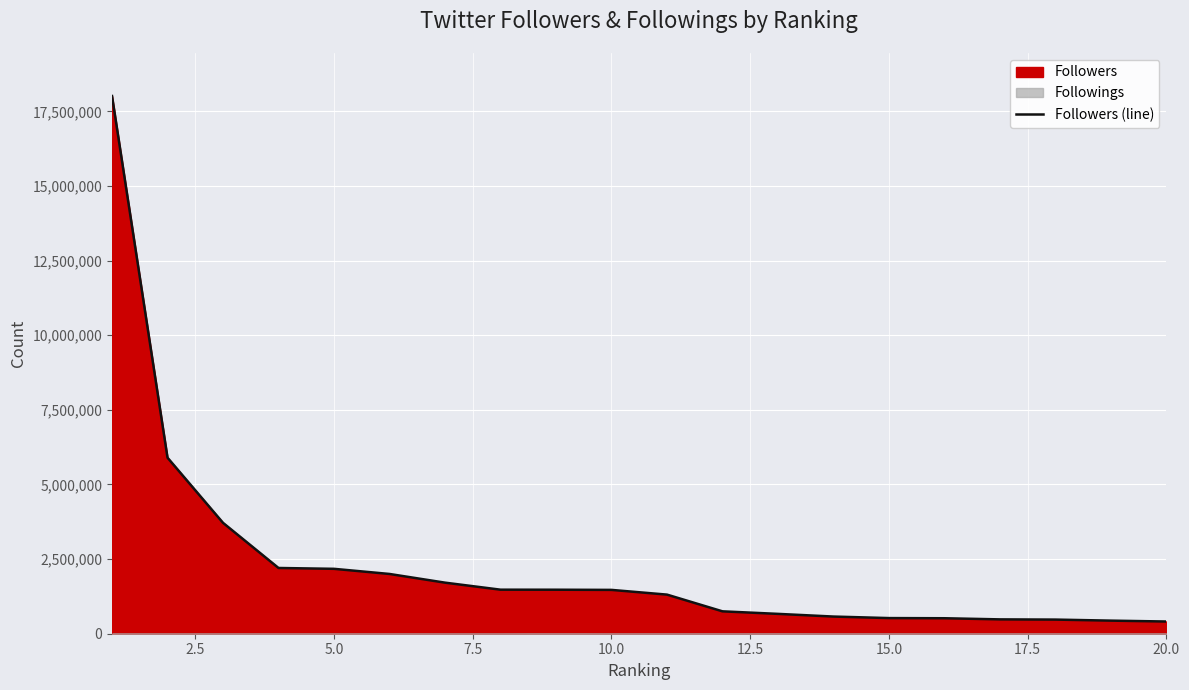

What is the lowest value of the Followers (line) series?

408765